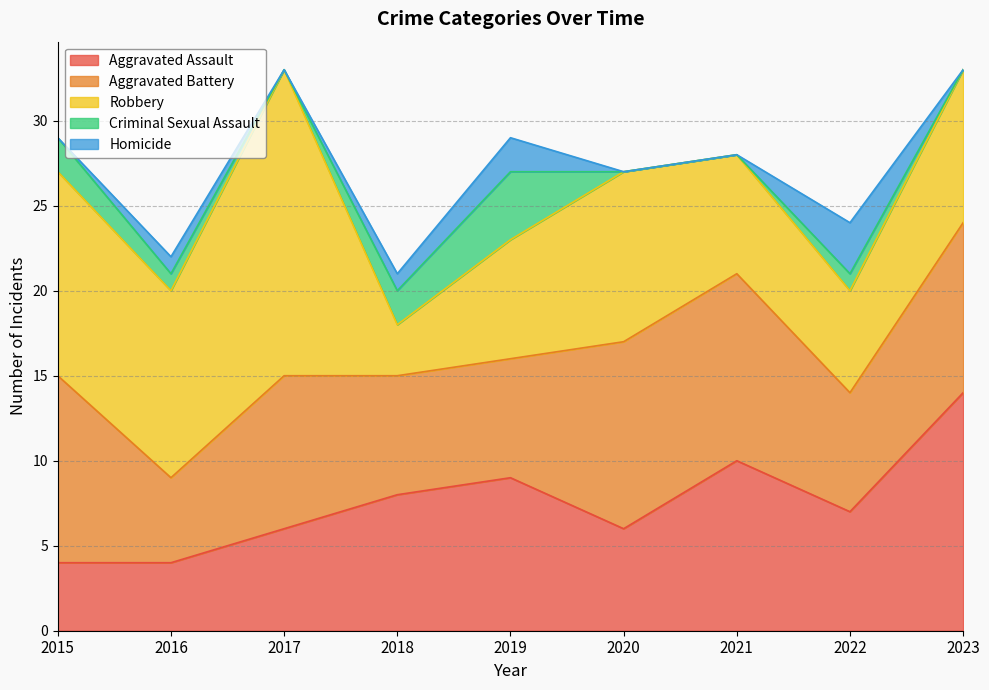

Which series ends up on top after the final intersection of Robbery and Aggravated Battery?

Aggravated Battery